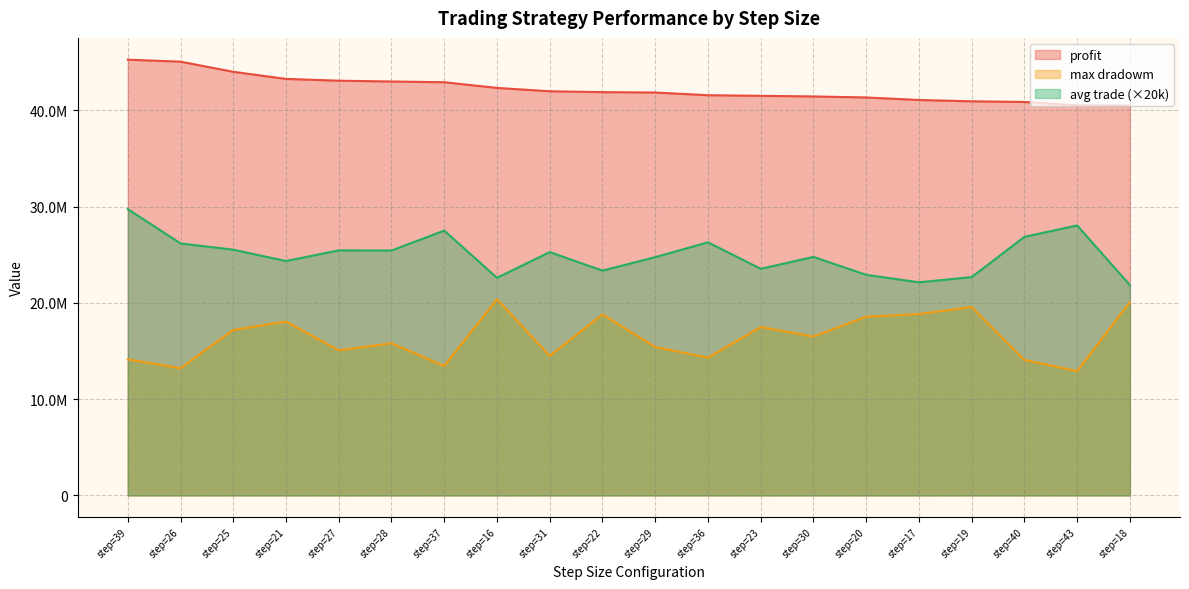

What is the greatest value displayed?

45279937.5